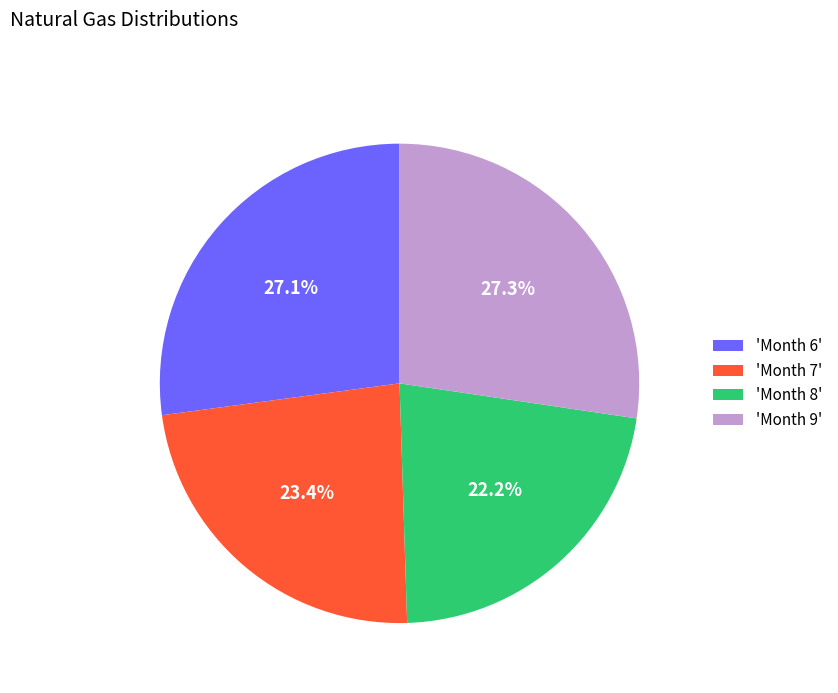

What percentage is NOT represented by 'Month 9'?

72.7%